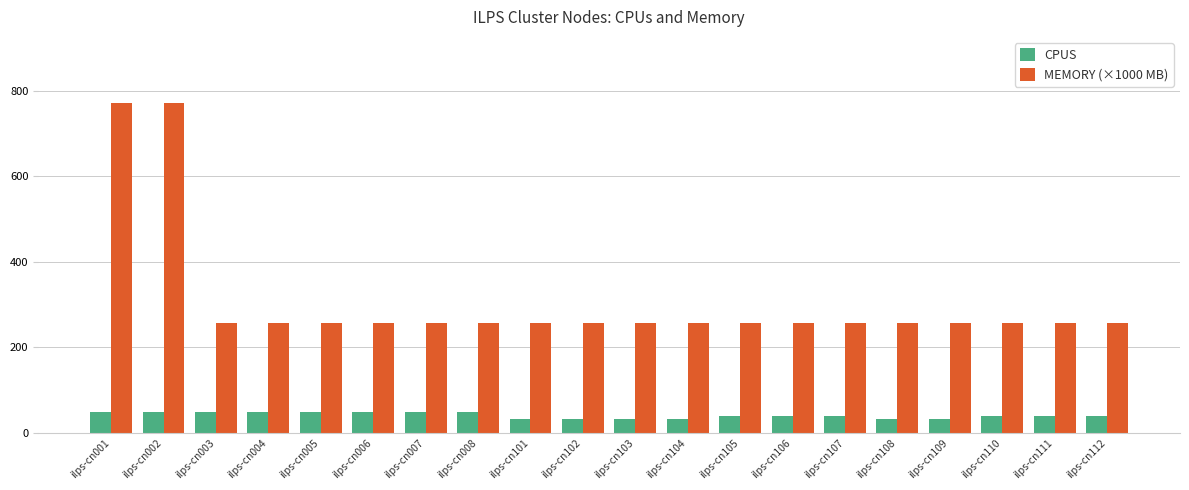

What is the spread (max minus min) of values at ilps-cn111?

216.8